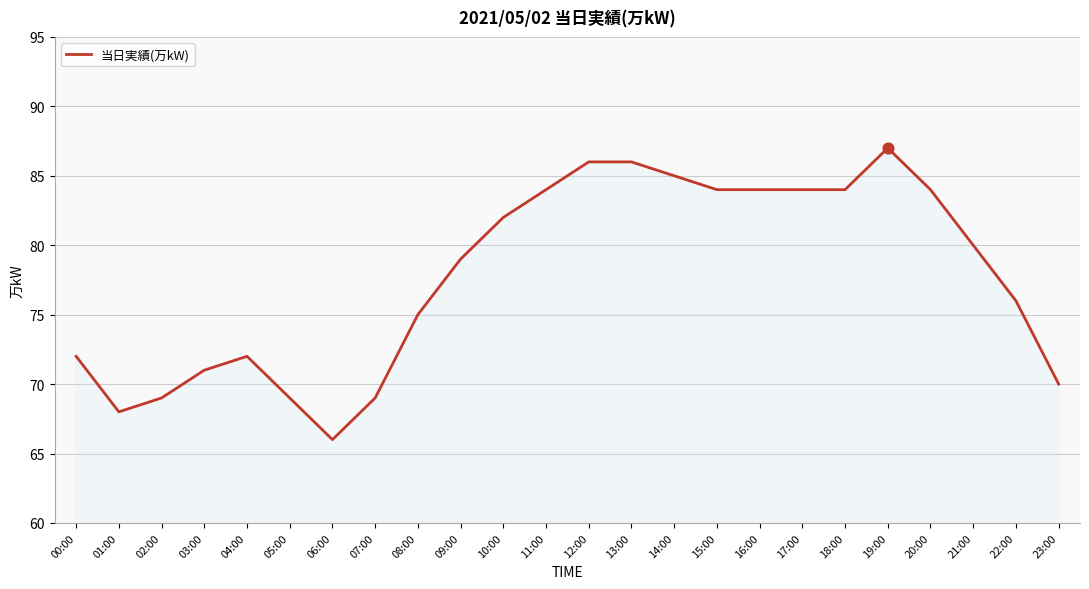

Approximately how many times larger is the value at 02:00 compared to 10:00?

0.8